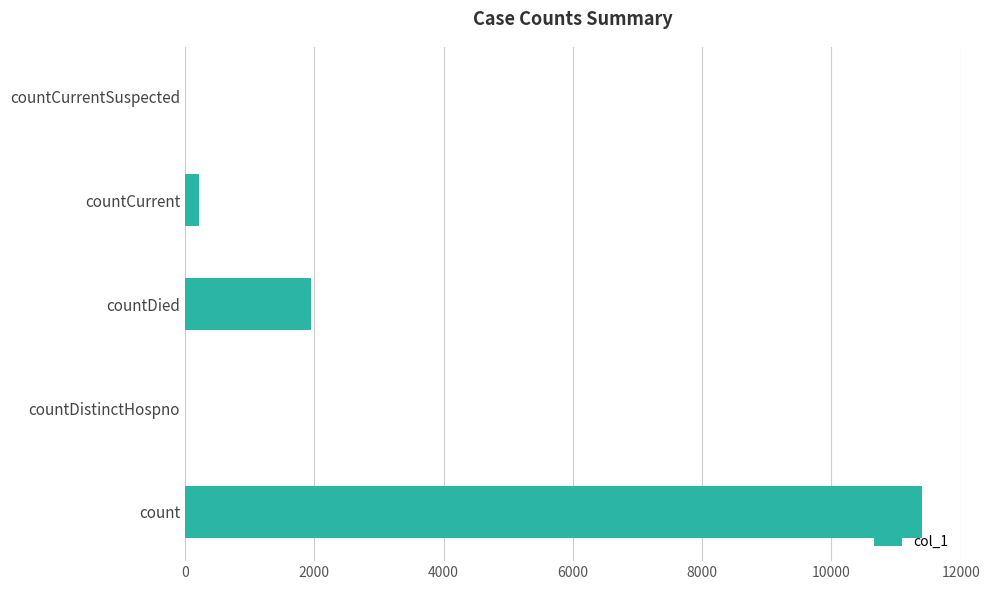

Which category has the highest value across all series?

count